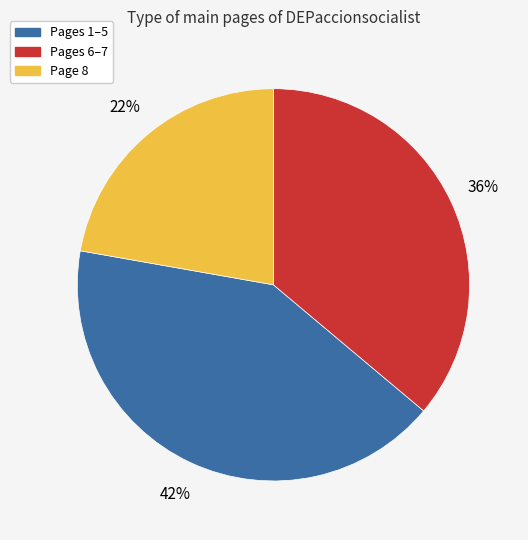

Is there a majority slice in this chart?

No